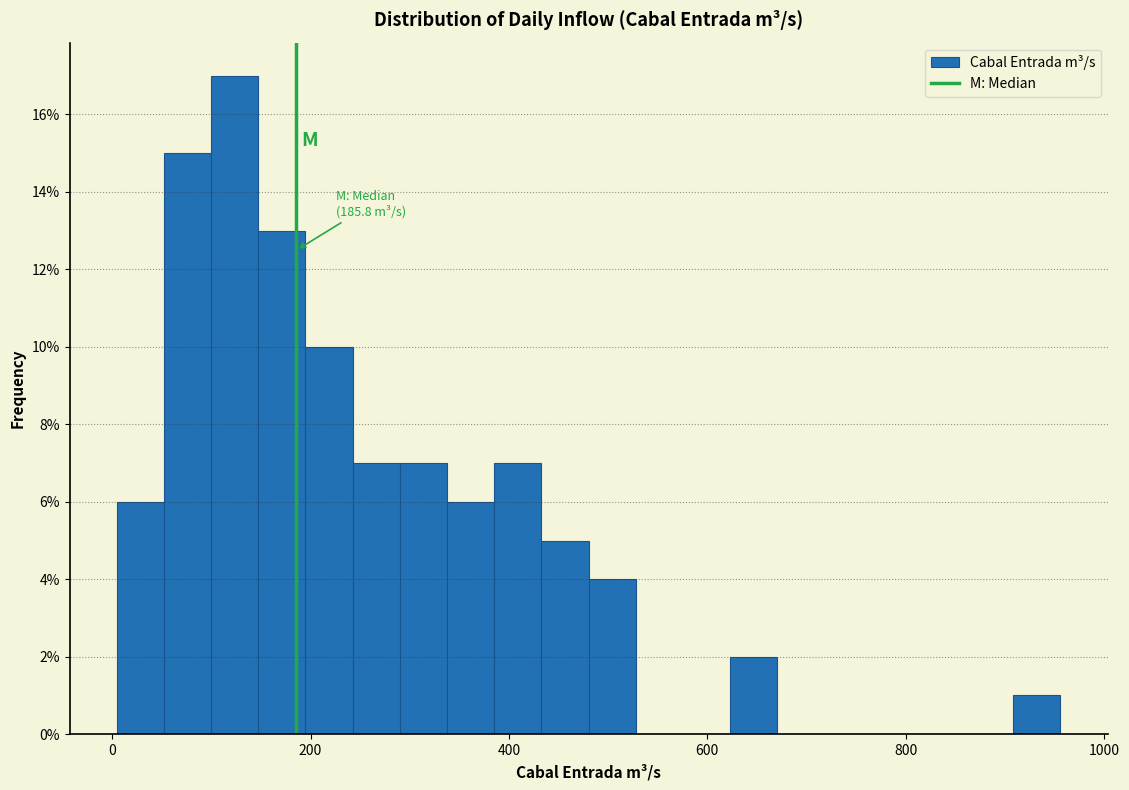

Read against the x-axis, roughly where is the centre of the tallest bar?

120